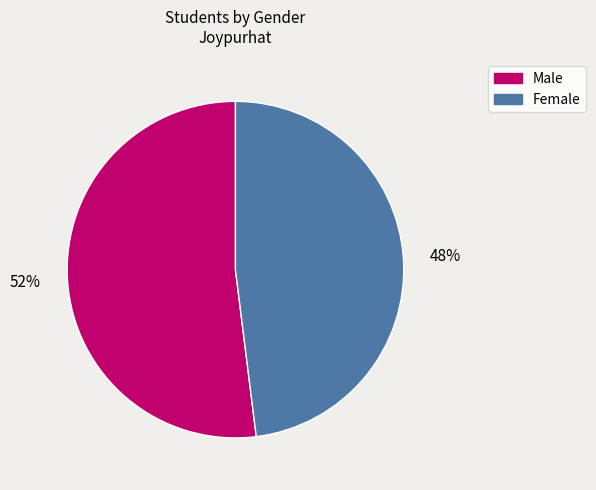

Does any single category account for the majority?

Yes